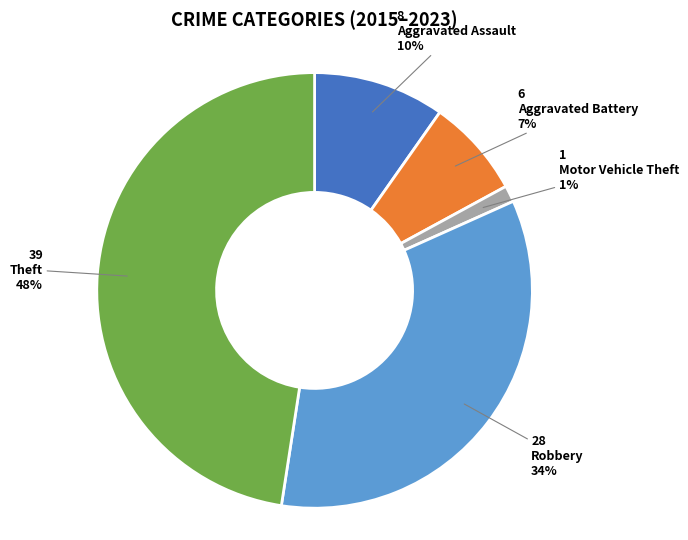

Is there a majority slice in this chart?

No